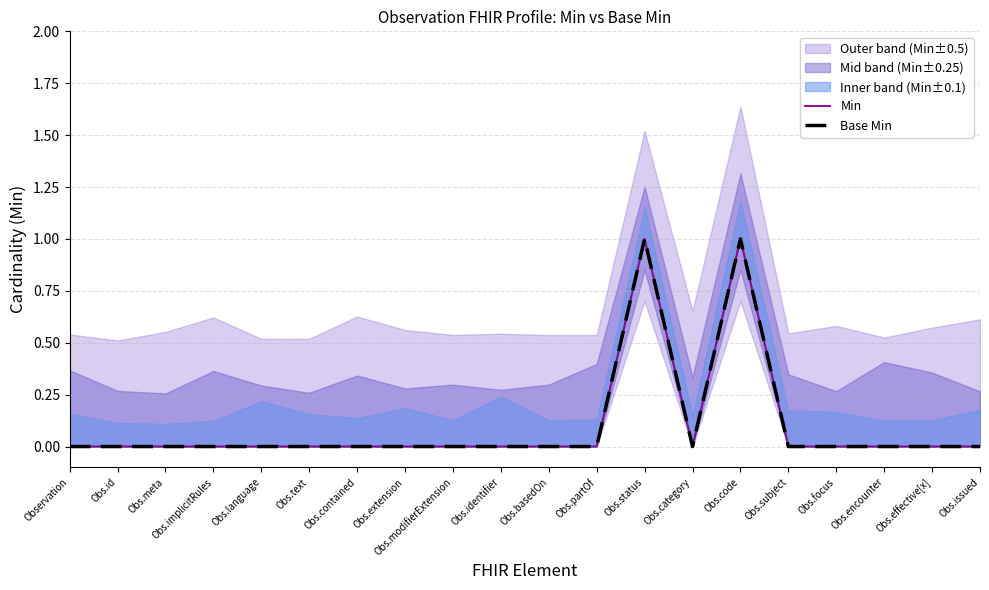

How many categories are shown in the chart?

20